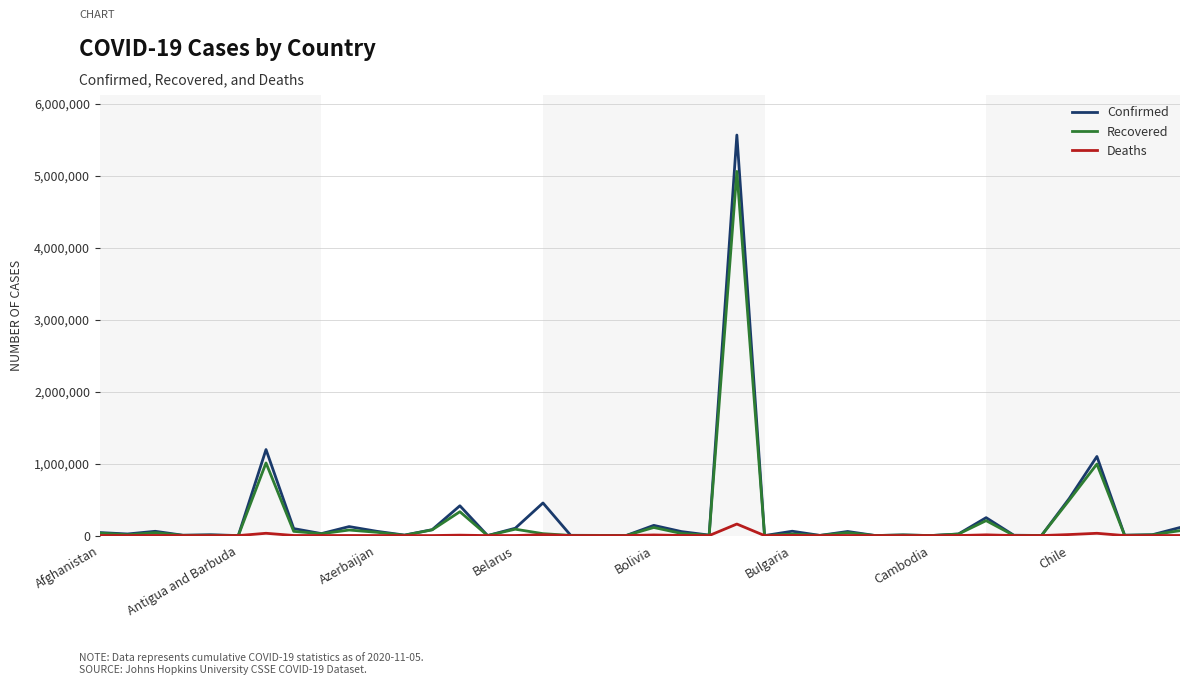

Rank the series by their maximum value, from lowest to highest.

Deaths, Recovered, Confirmed